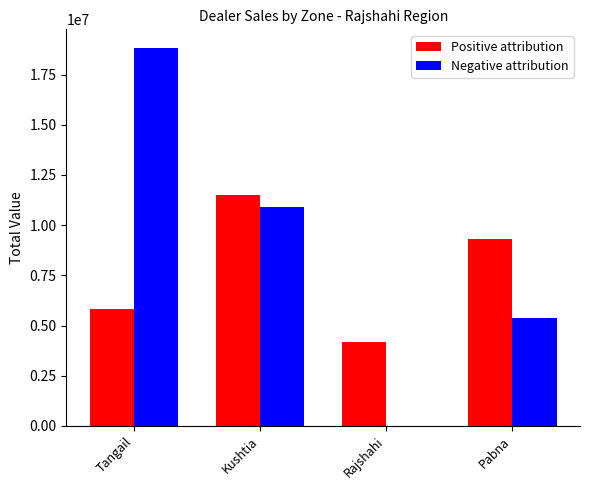

Between Tangail and Pabna, which series saw the biggest shift?

Negative attribution